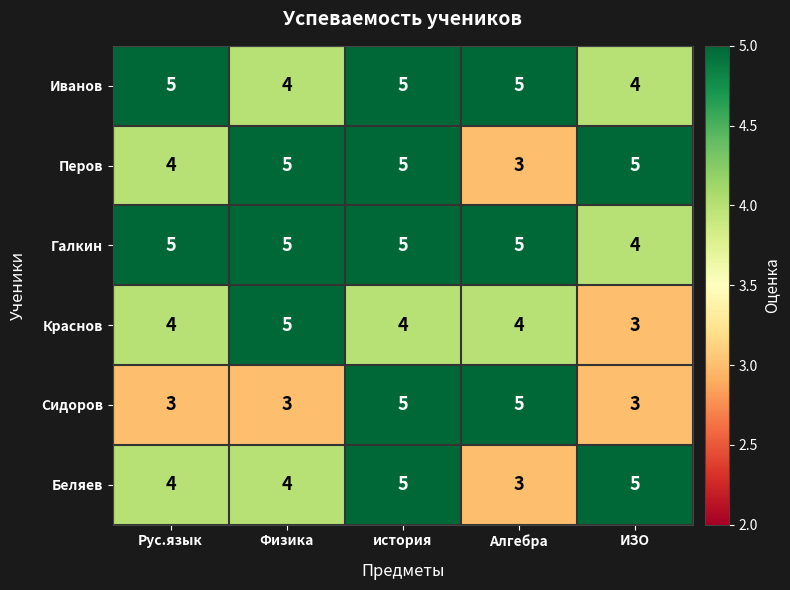

What is the average value of the Сидоров series?

4